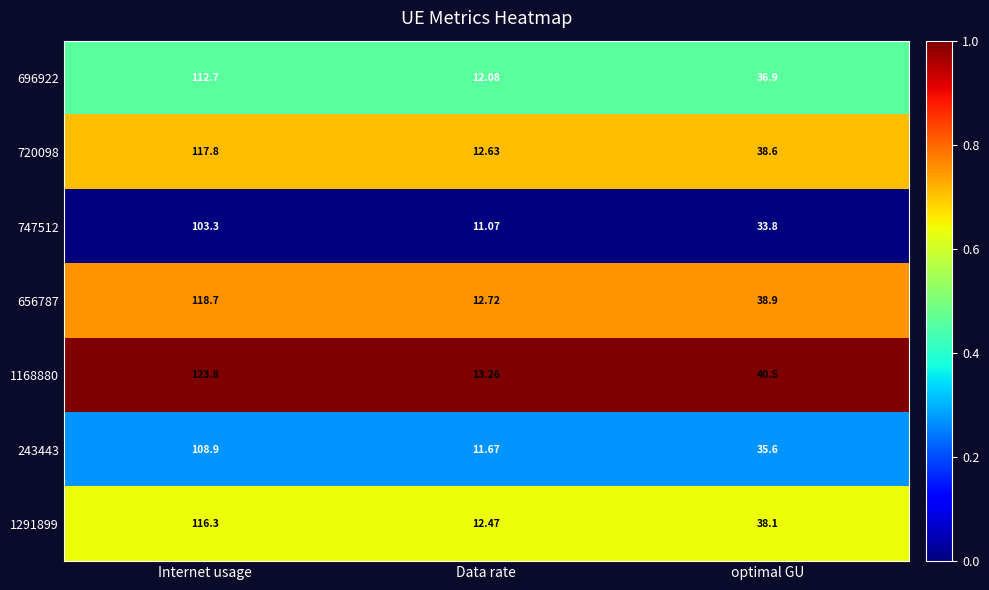

What is the total value across all series at Internet usage?

801.5